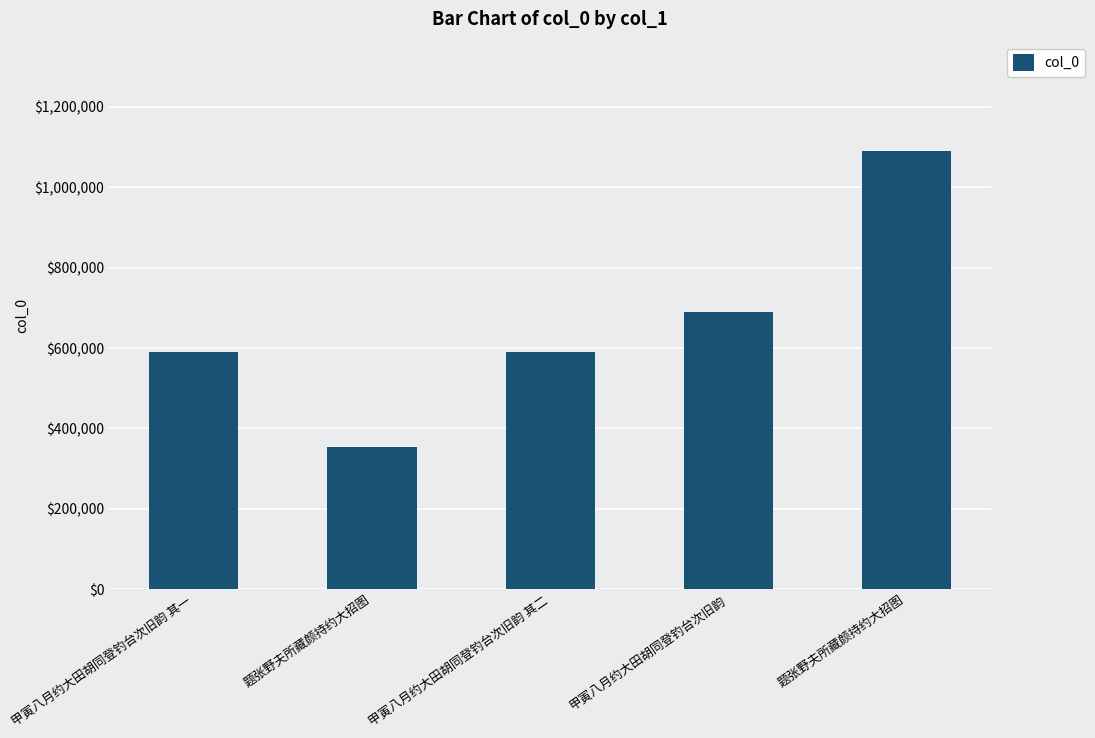

How many categories are shown in the chart?

5